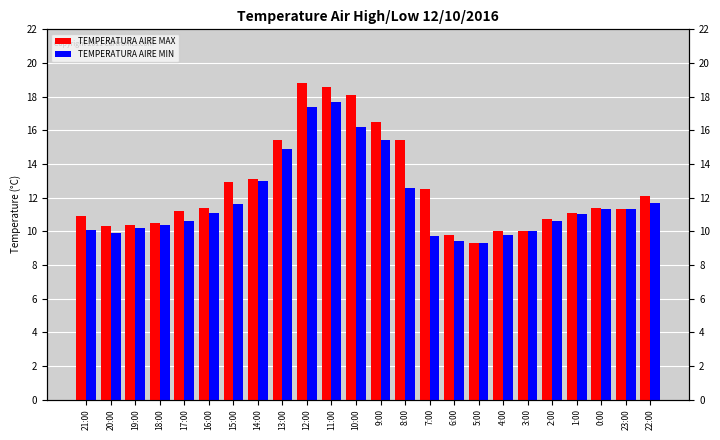

What is the value of the TEMPERATURA AIRE MIN bar at the 1st from the left?

10.1